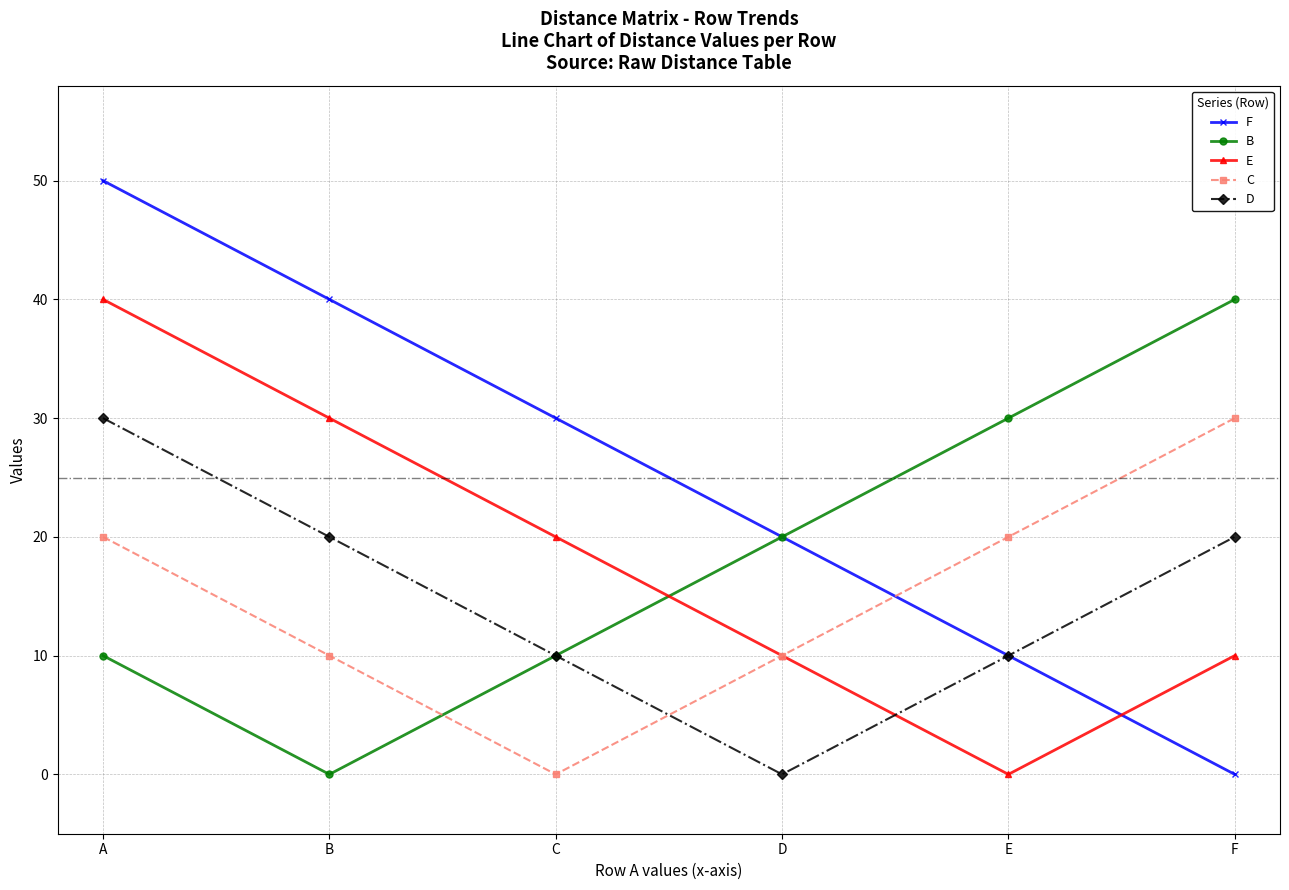

Reading right to left, transcribe all the data shown in this chart.

F: 0	10	20	30	40	50
B: 40	30	20	10	0	10
E: 10	0	10	20	30	40
C: 30	20	10	0	10	20
D: 20	10	0	10	20	30